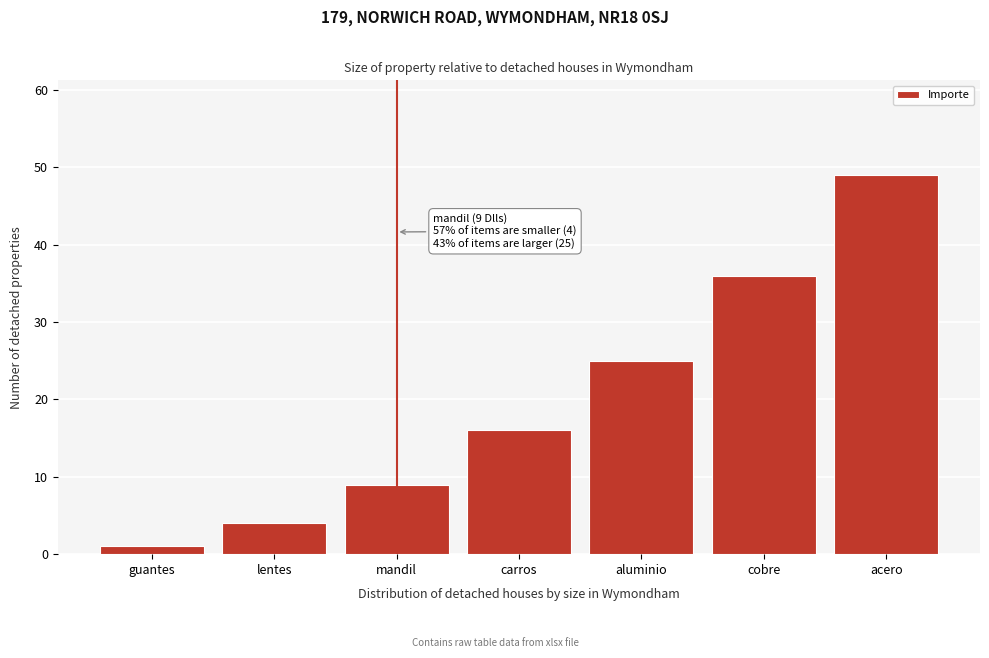

Reading left to right, extract all data points from this chart.

1	4	9	16	25	36	49